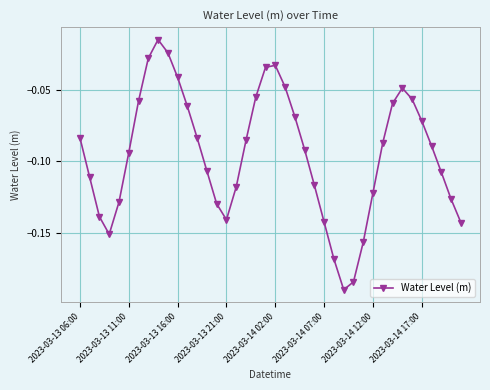

How many interior local peaks (higher than both neighbors) does the data have?

3